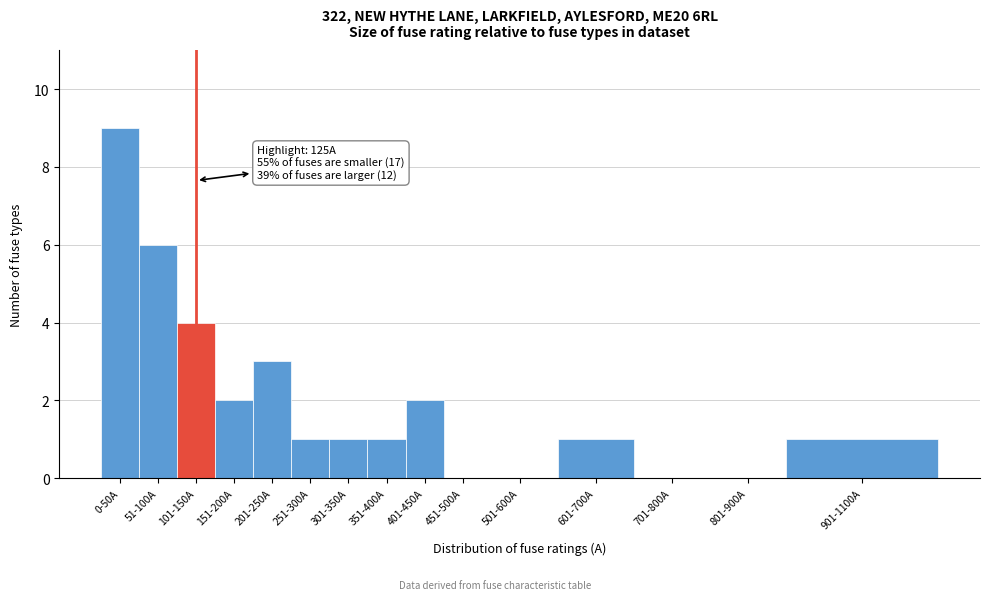

Reading right to left, extract all data points from this chart.

901-1100A=1	801-900A=0	701-800A=0	601-700A=1	501-600A=0	451-500A=0	401-450A=2	351-400A=1	301-350A=1	251-300A=1	201-250A=3	151-200A=2	101-150A=4	51-100A=6	0-50A=9